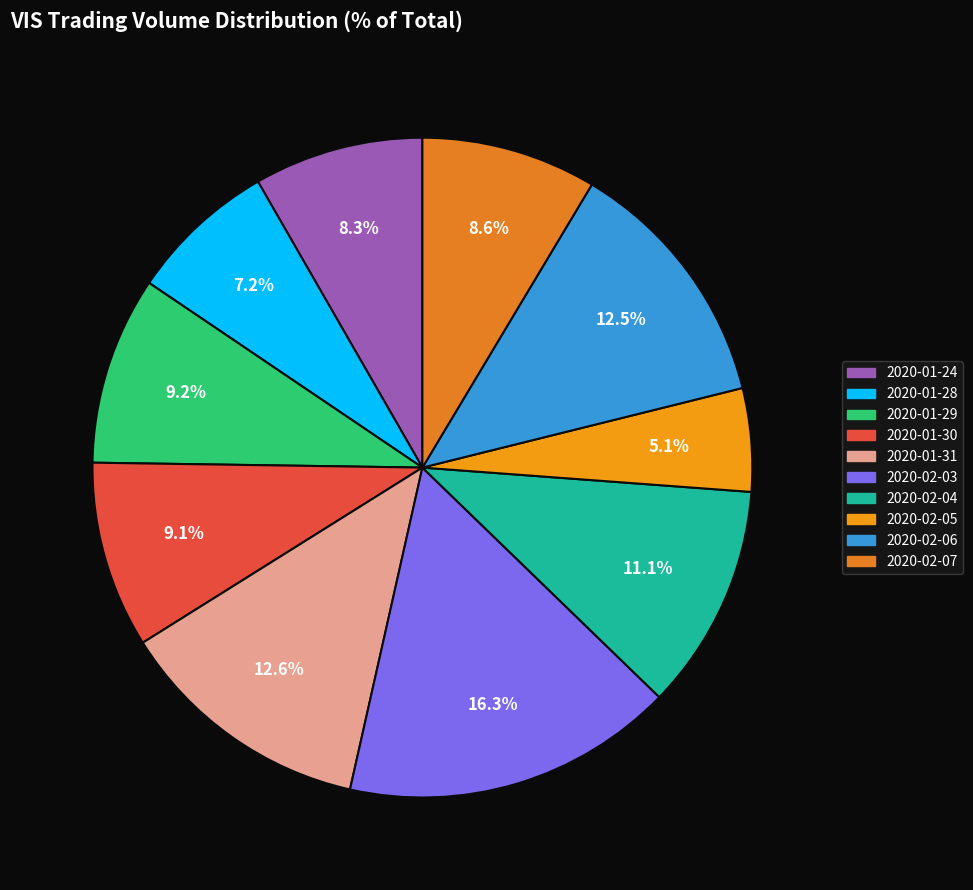

To the nearest percent, what is the combined percentage of 2020-01-30 and 2020-01-24?

17%